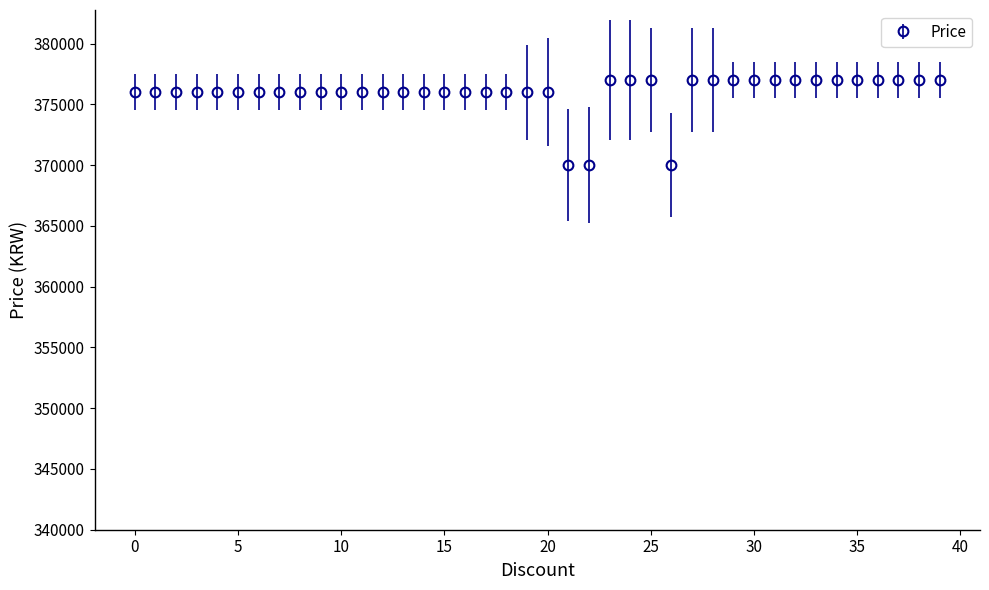

What is the greatest value displayed?

377000